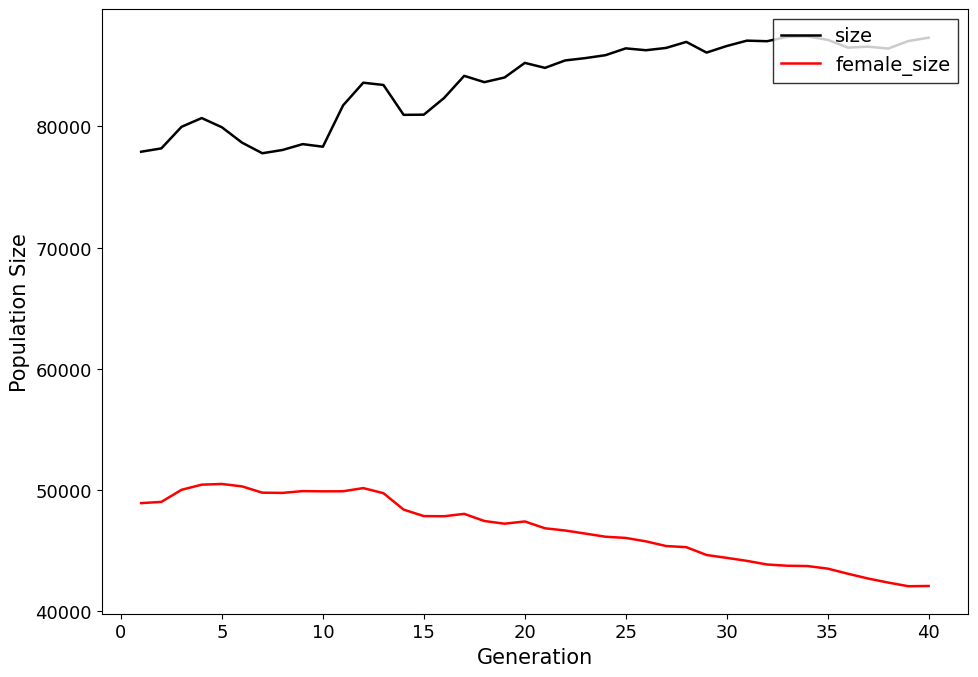

What is the difference between the maximum and minimum values in the female_size series?

8436